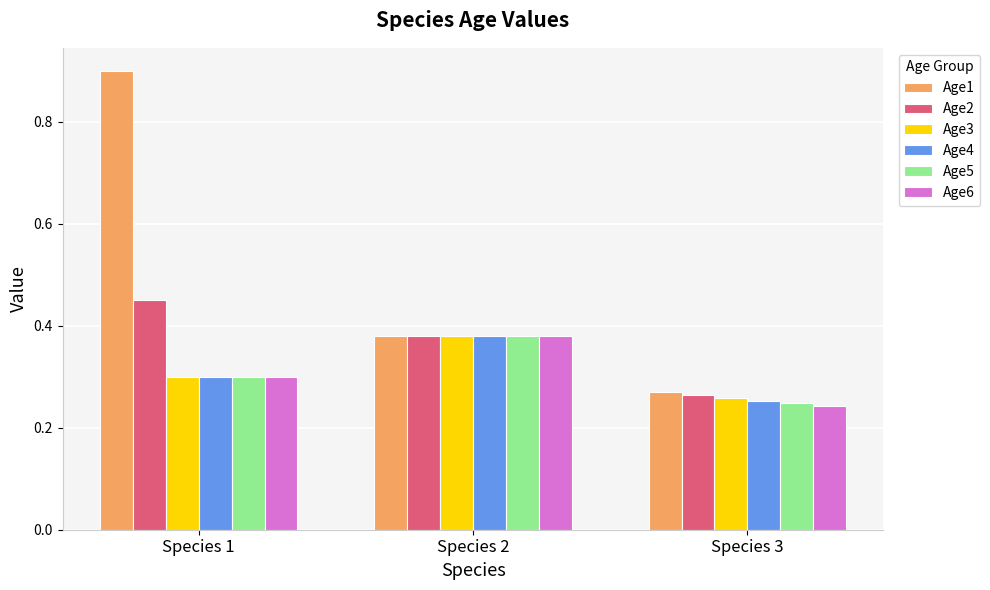

At which category does the chart reach its minimum across all series?

Species 3